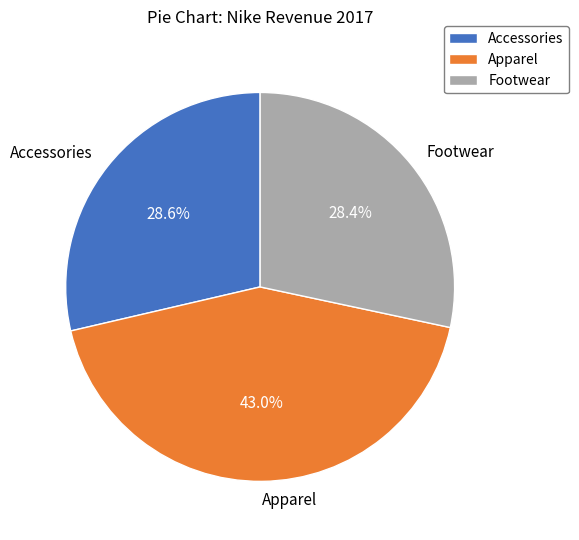

Between Accessories and Apparel, which is larger?

Apparel